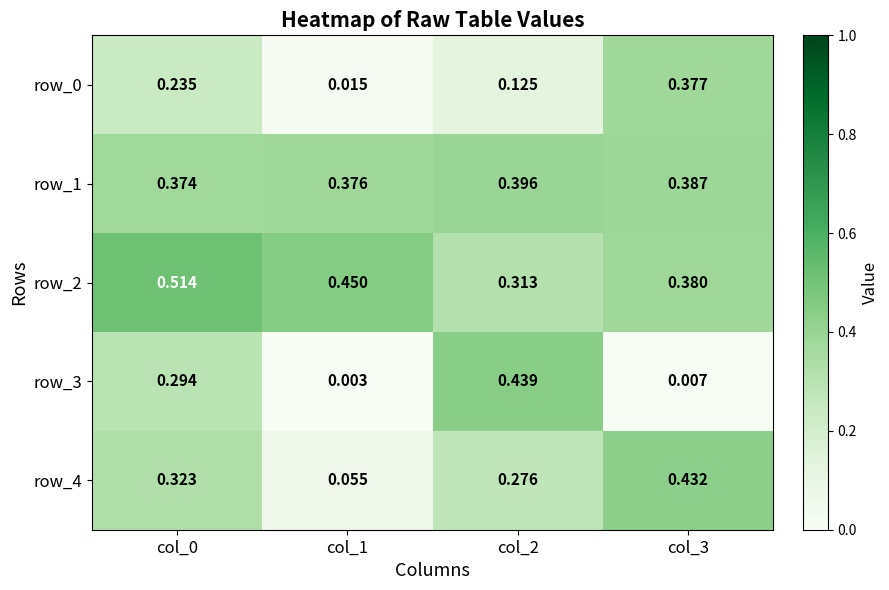

The value of row_1 at col_3 is 0.4. True or false?

True